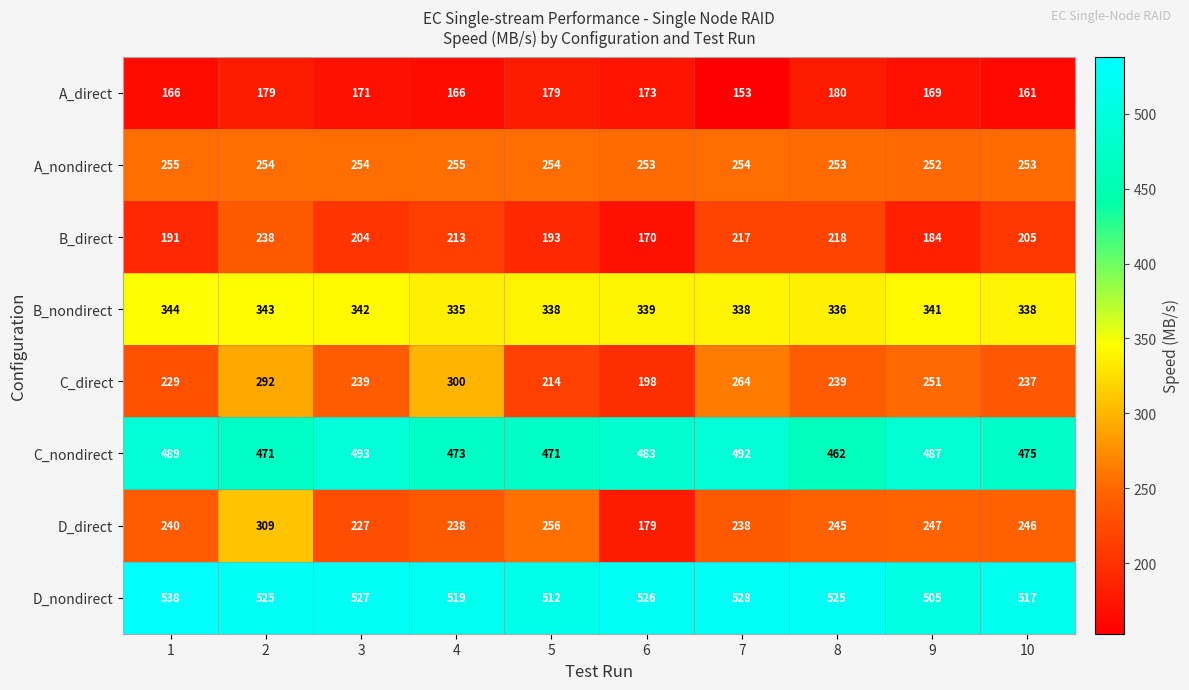

What is the sum of the D_direct values at 8 and 2?

554